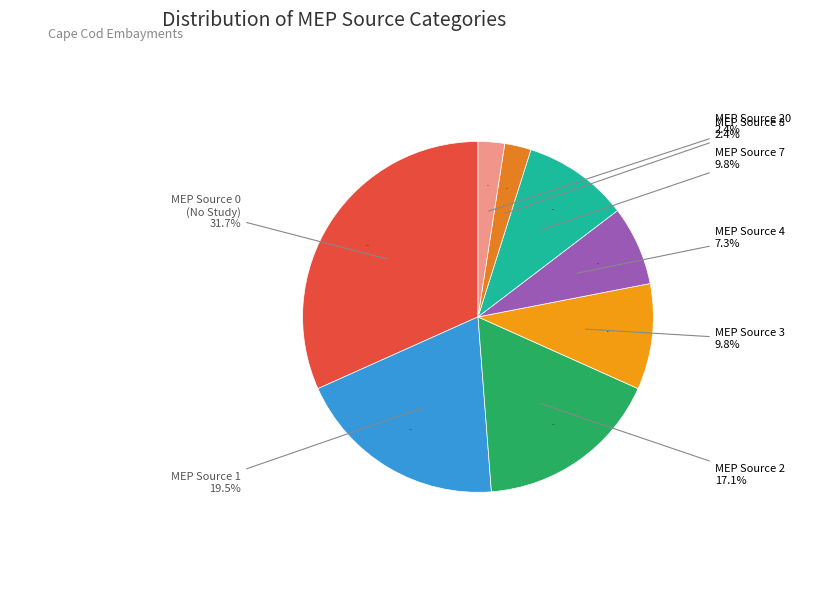

Between 1 and 5, which is larger?

1